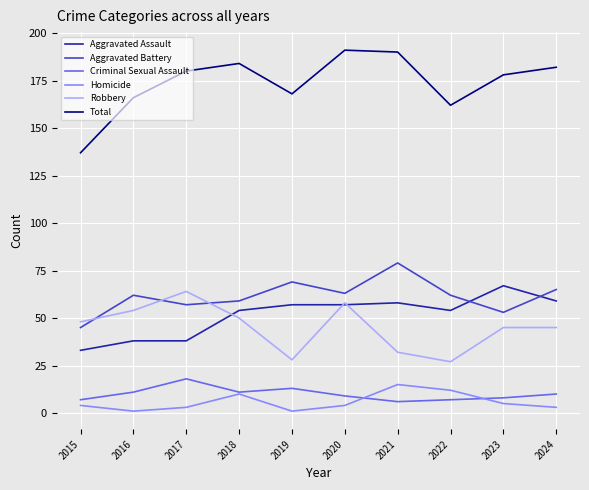

How many lines are shown in the chart?

6